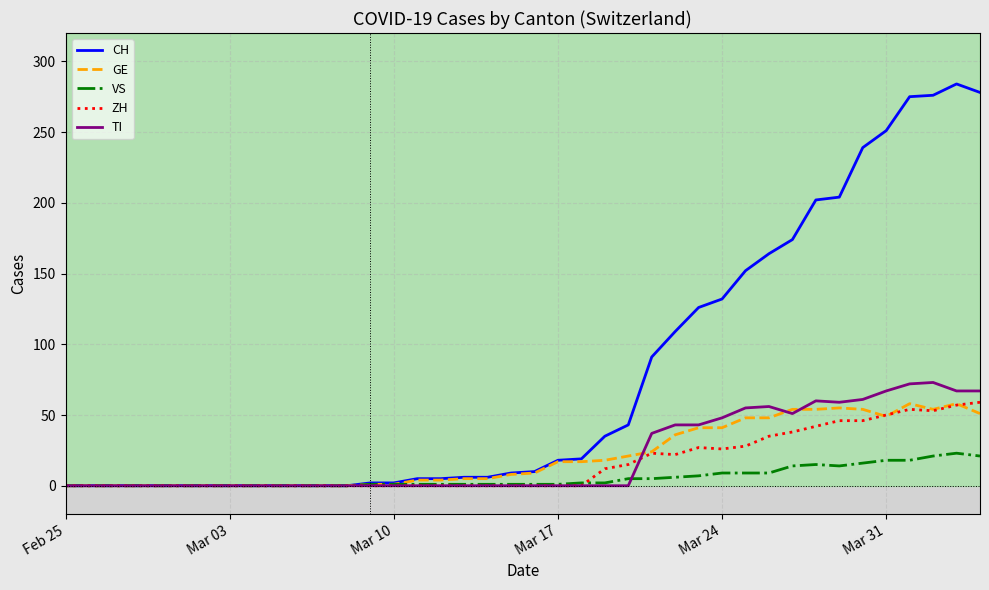

What are all the series names shown in the legend?

CH, GE, VS, ZH, TI